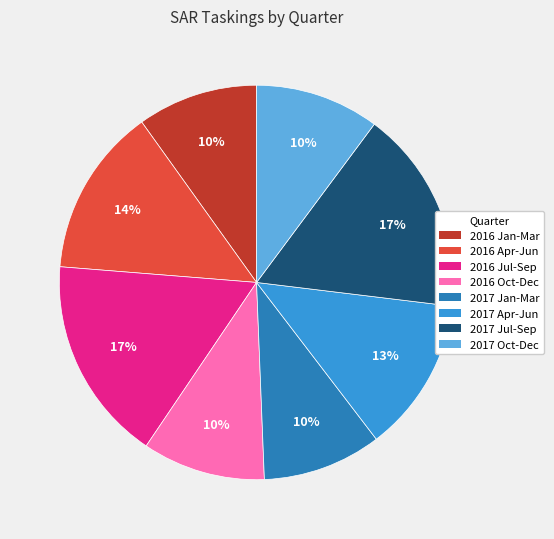

Combined, do 2017 Oct-Dec and 2017 Apr-Jun account for over 50%?

No